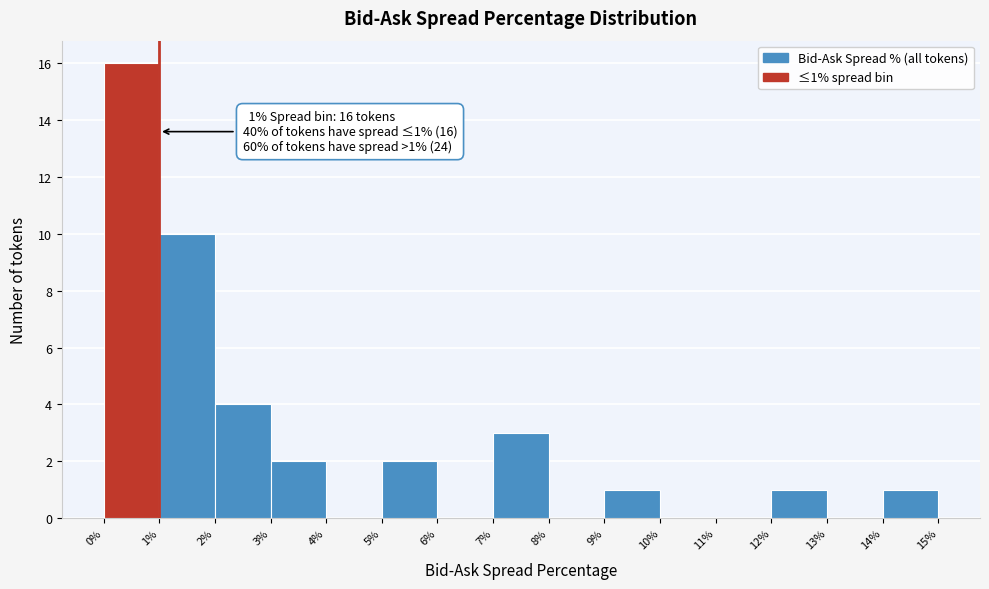

Which range on the x-axis has the tallest bar?

0% to 1%